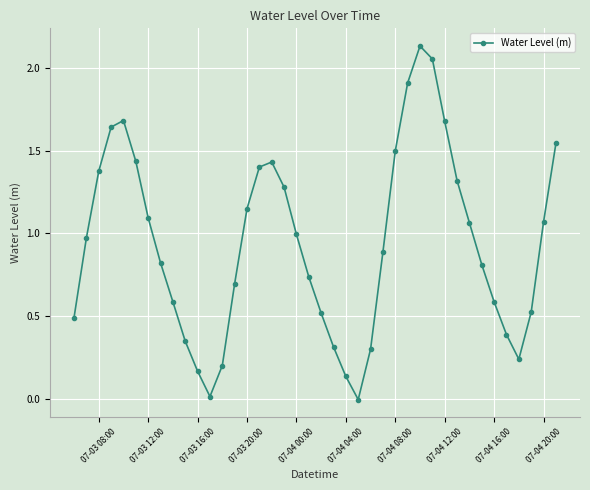

What is the sum of all values?

37.5